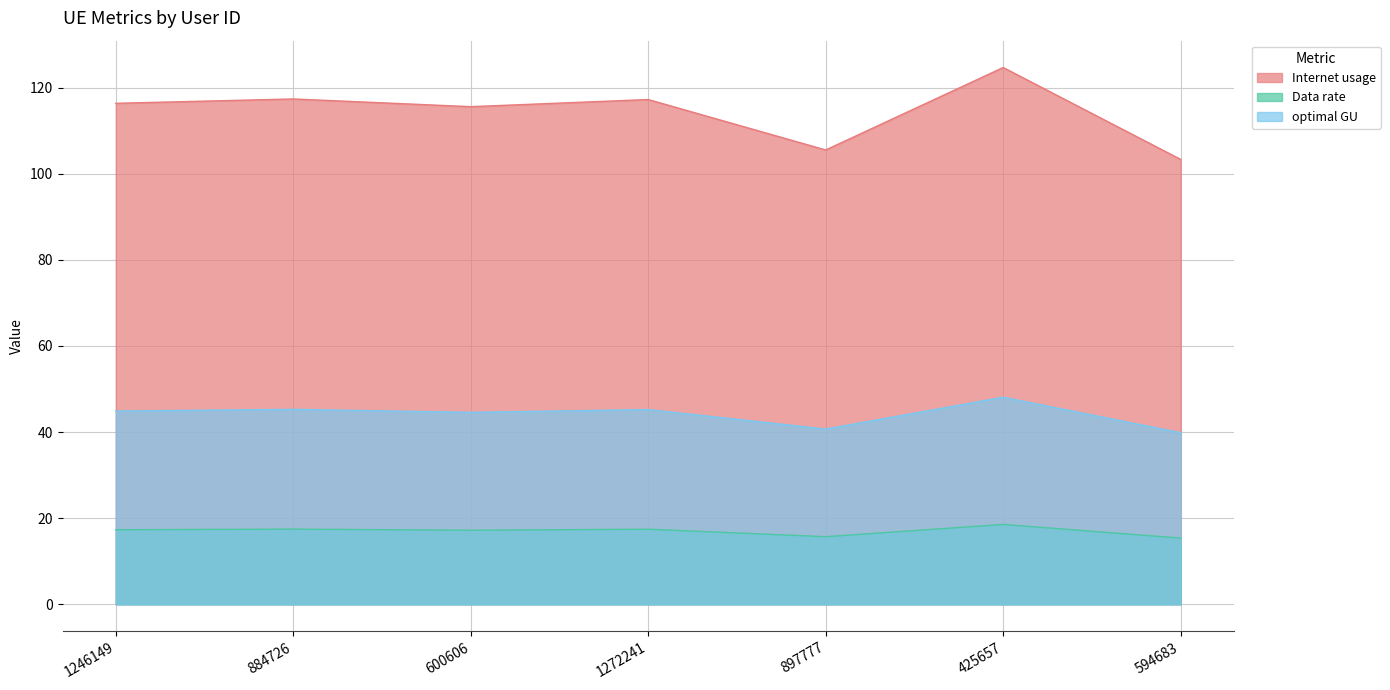

Does the chart have visible grid lines?

Yes